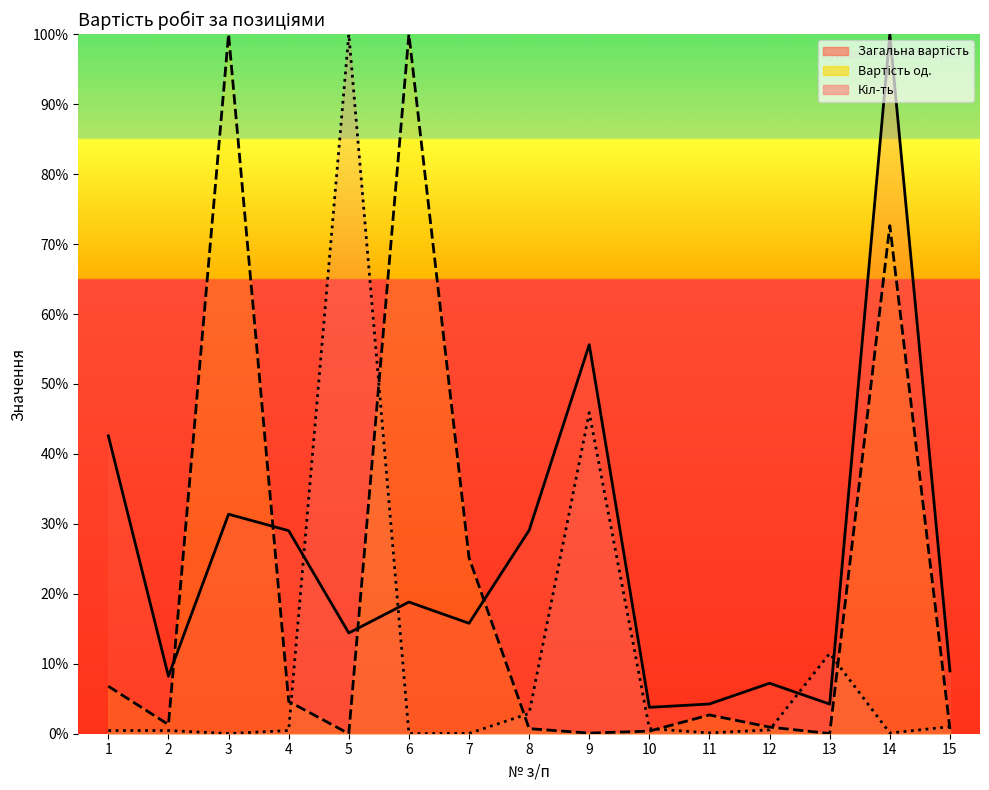

What is the average value of the Загальна вартість series?

24.9